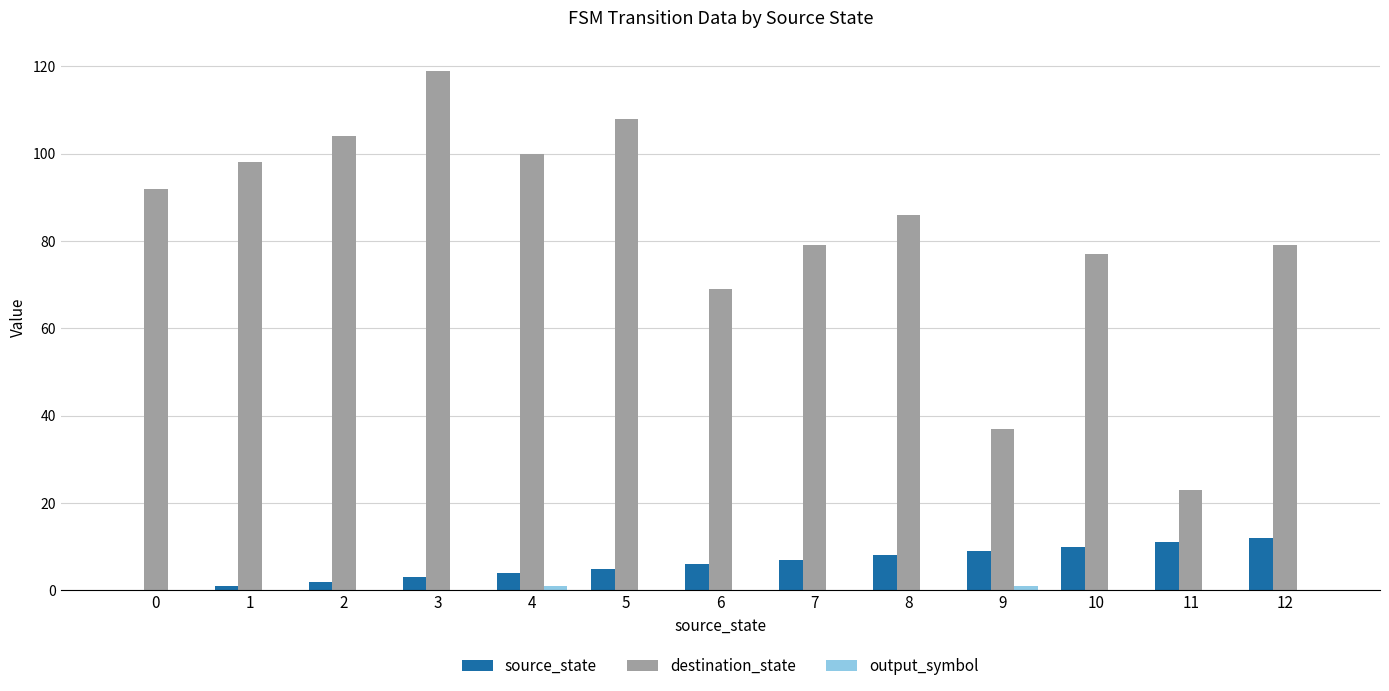

Which series has the largest total across all categories?

destination_state